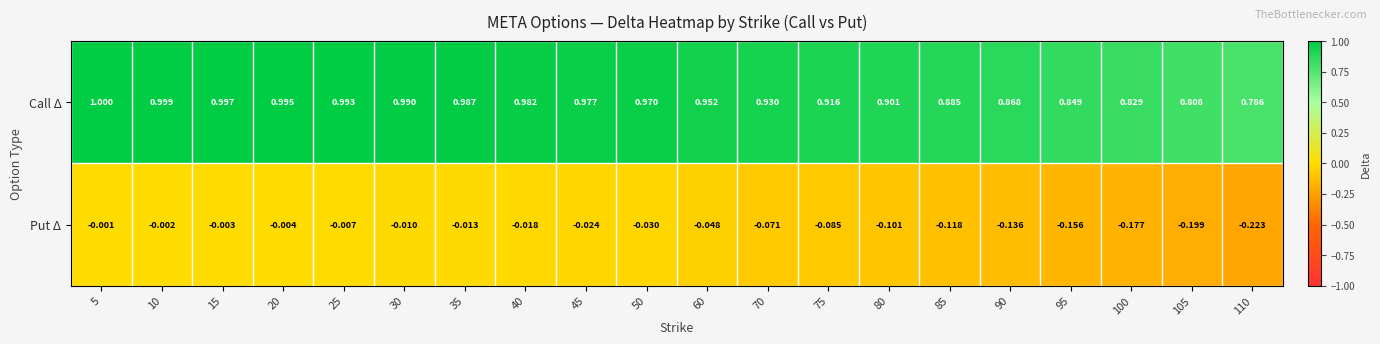

Is the value of Call Δ at 25 greater than the value of Put Δ at 75?

Yes